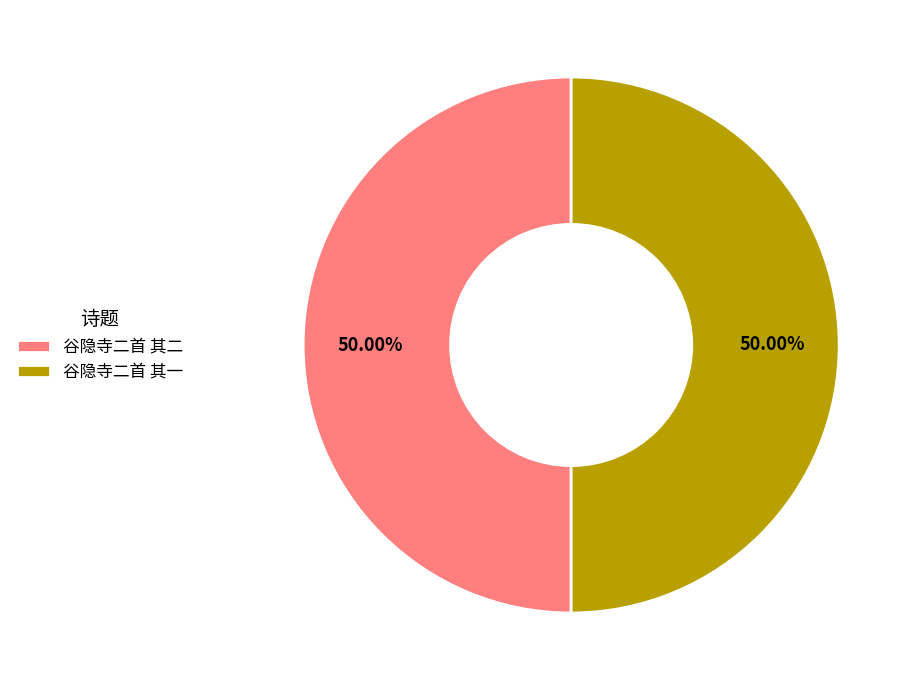

What is the ratio of the value at 谷隐寺二首 其二 to the value at 谷隐寺二首 其一?

1.0